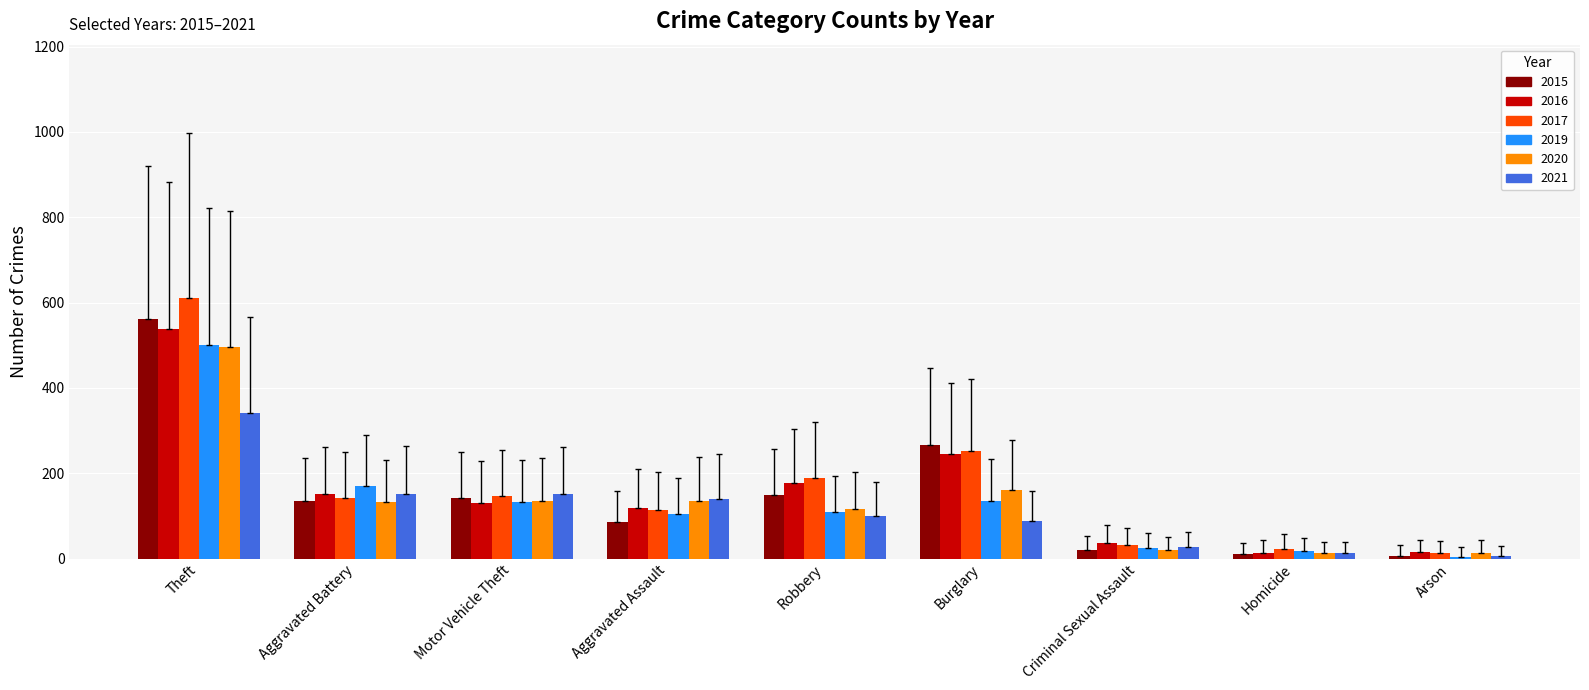

What is the maximum value shown in the chart?

611